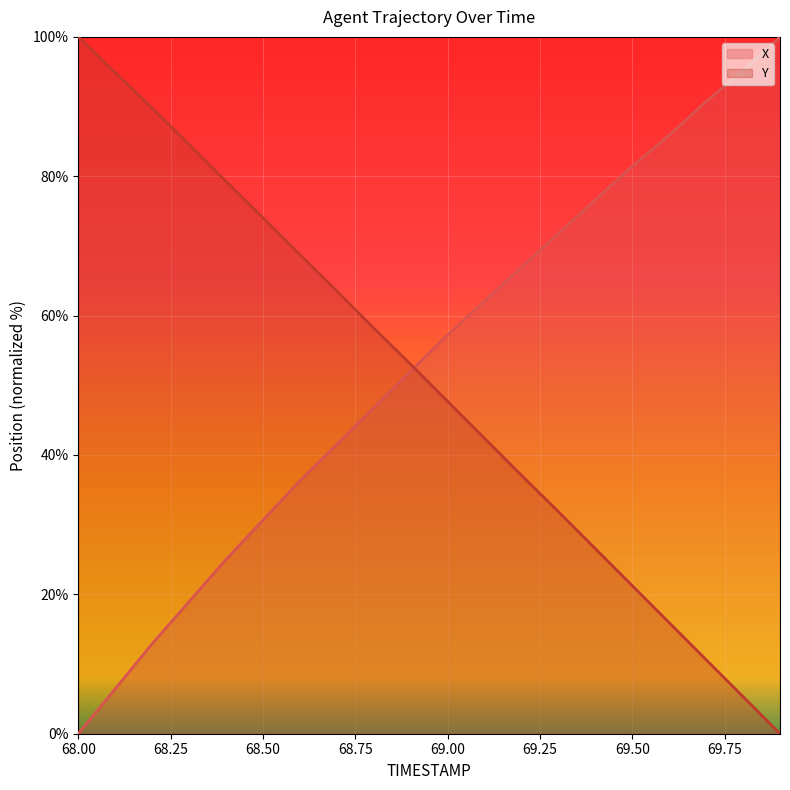

Which has a higher value, 68.1 or 69.4?

69.4